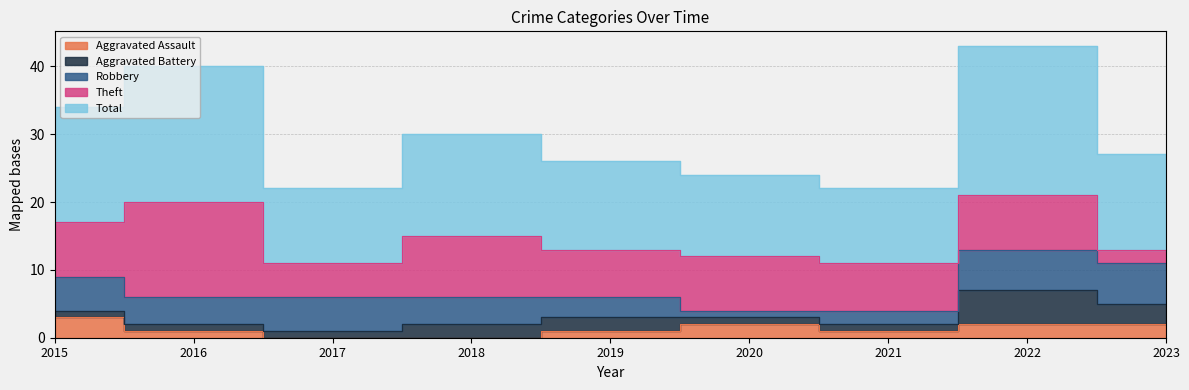

True or false: Aggravated Assault and Theft cross at least once.

False